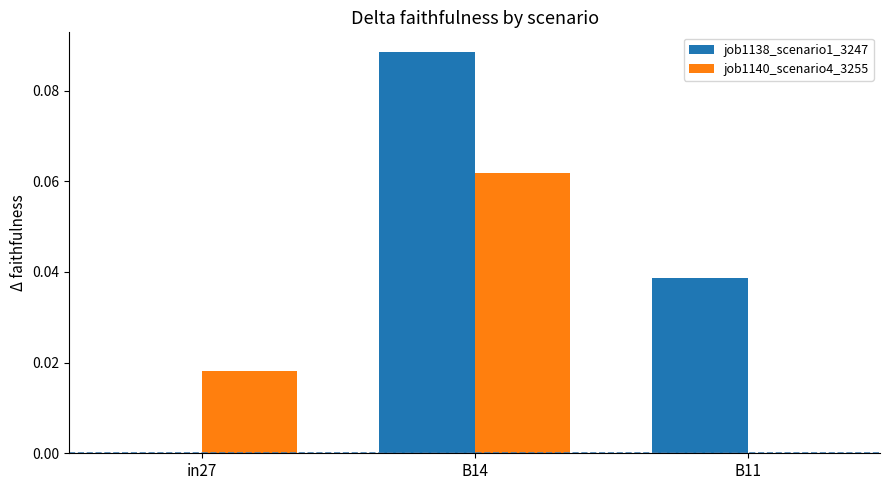

Which series changed the most between in27 and B14?

job1138_scenario1_3247